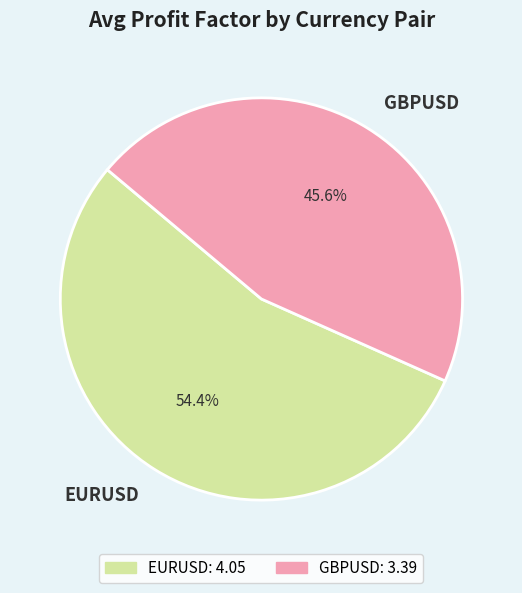

How many segments does this pie chart have?

2